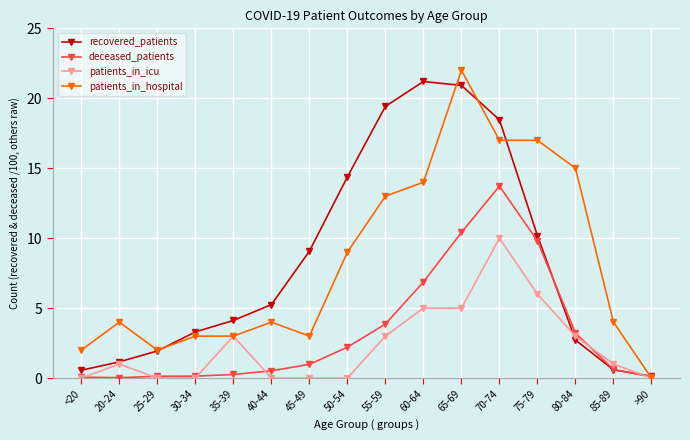

Which series changed the most between 60-64 and 65-69?

patients_in_hospital